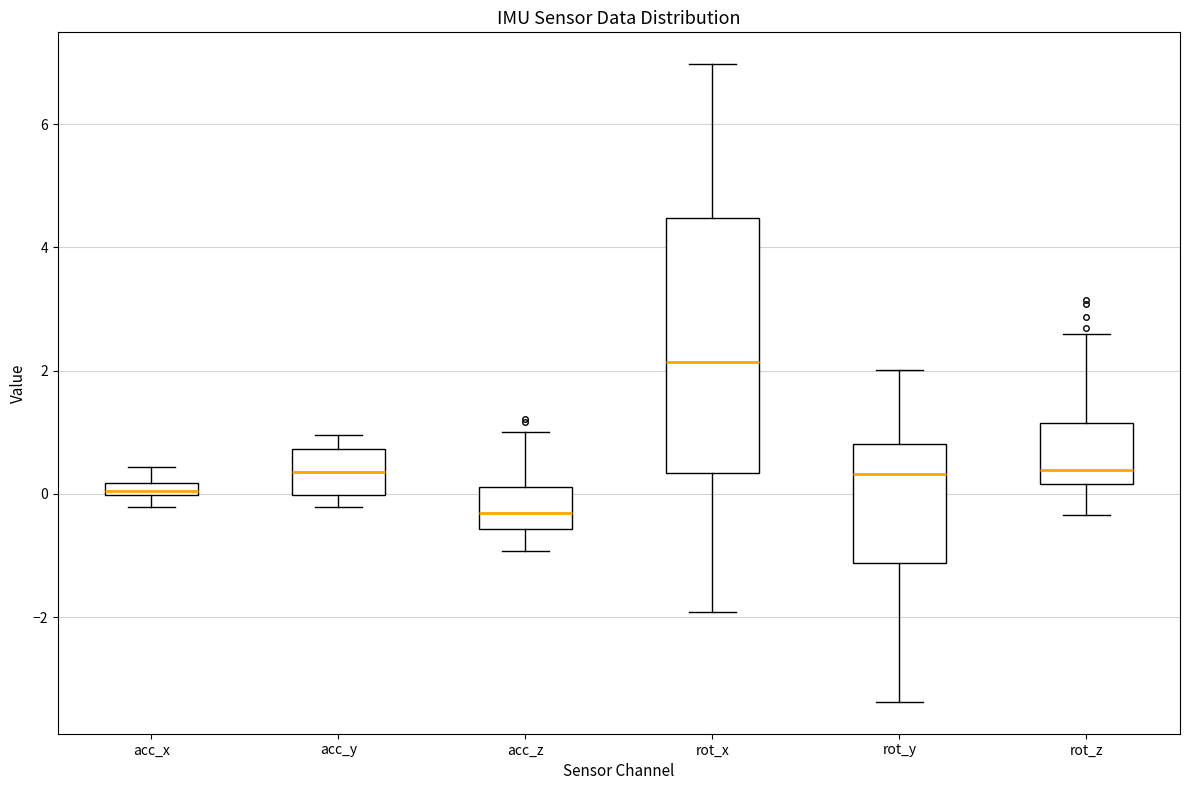

Comparing the boxes themselves (not the whiskers), which one is the tallest?

rot_x